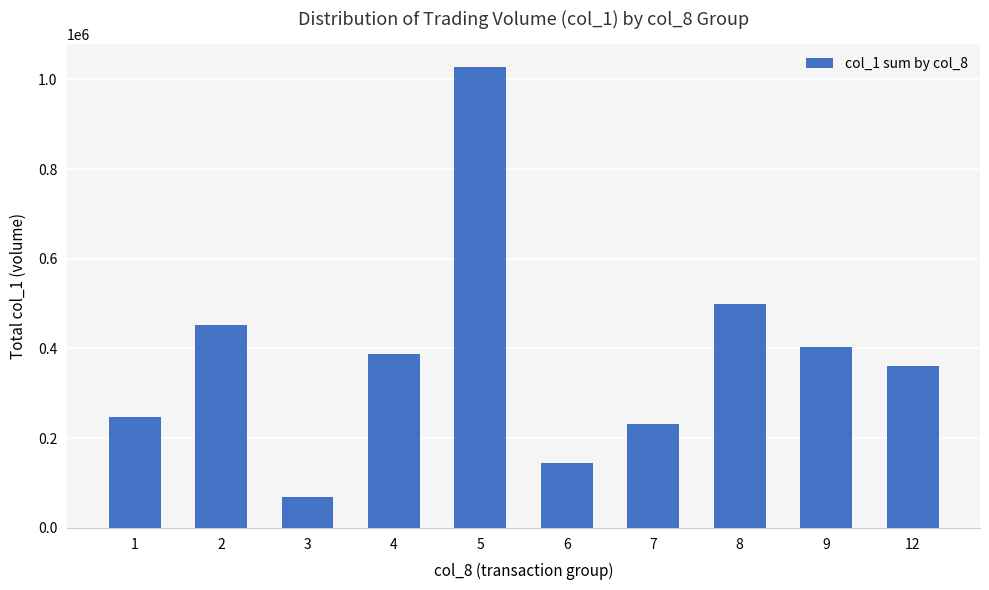

The chart shows a value of 22955 at 3. True or false?

False